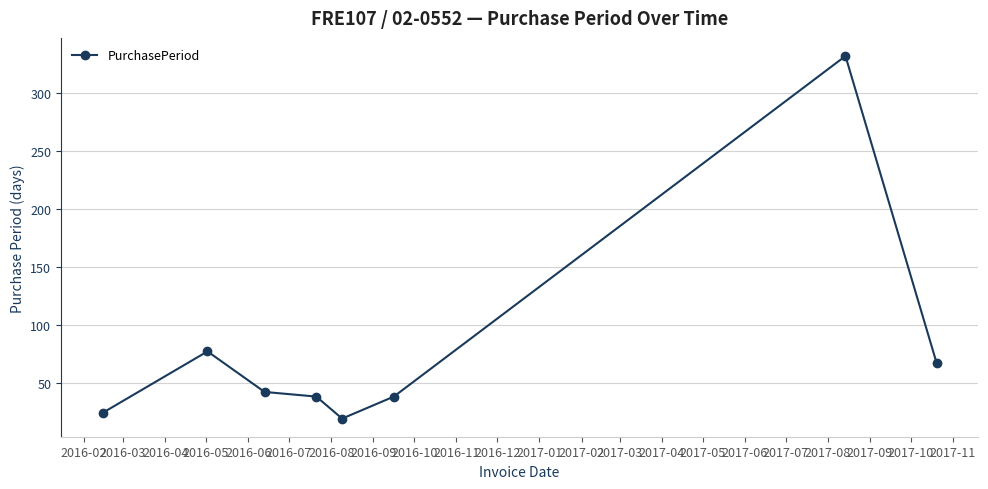

Reading right to left, extract all data points from this chart.

67	332	38	19	38	42	77	24